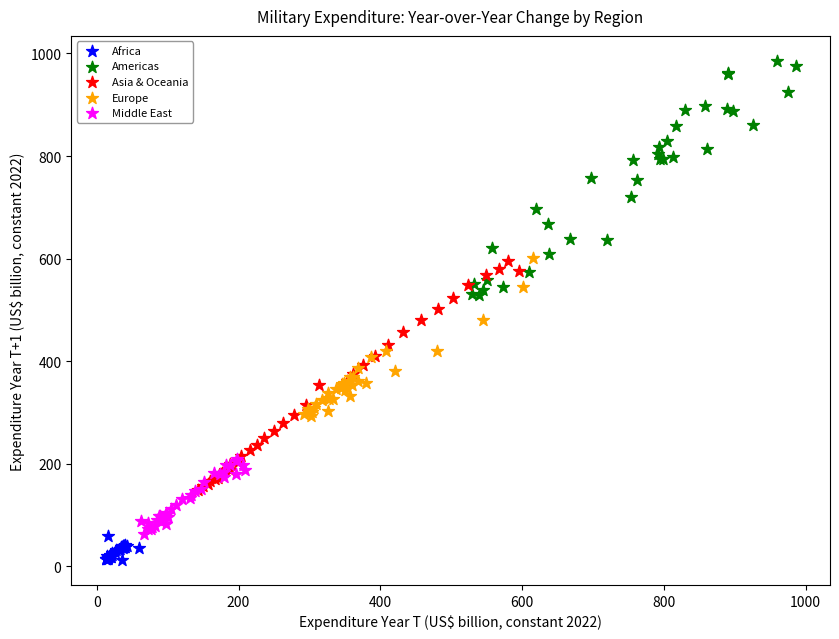

Which series has the widest spread of Y values?

Americas